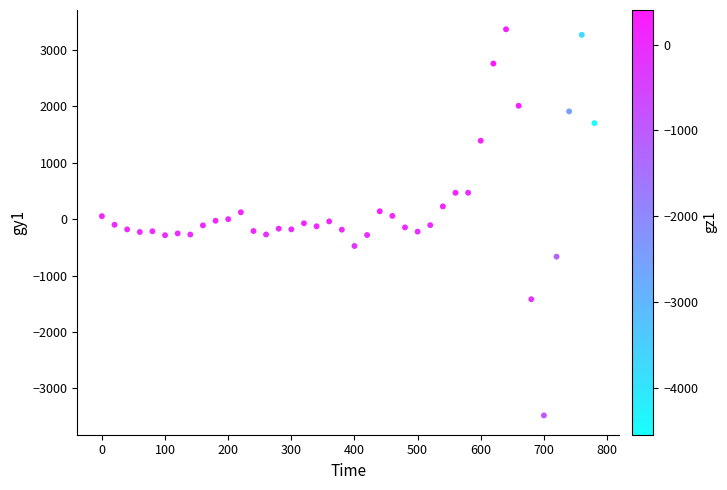

What is the range of Y values (max minus min)?

6839